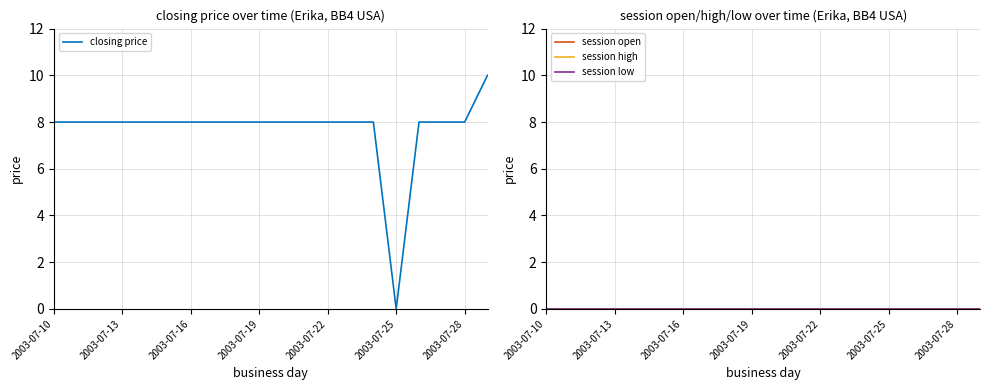

True or false: session low and session high cross at least once.

False